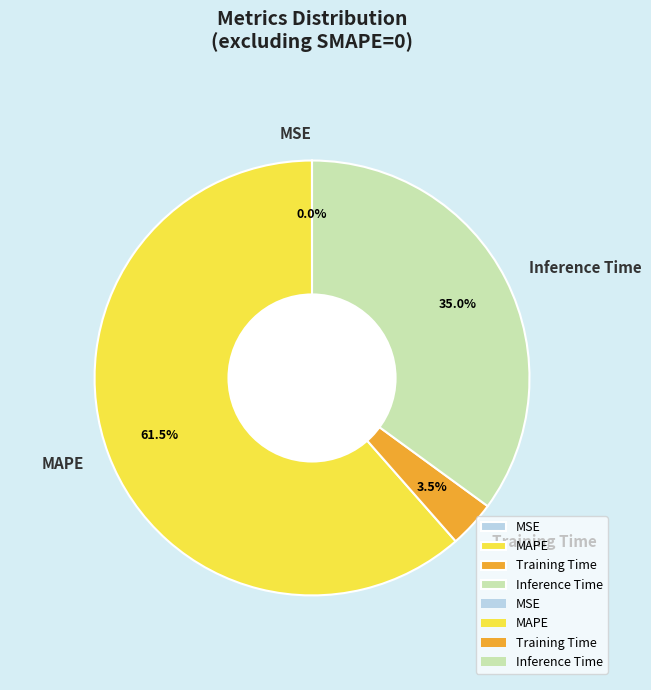

Is there any slice that represents more than half of the pie?

Yes